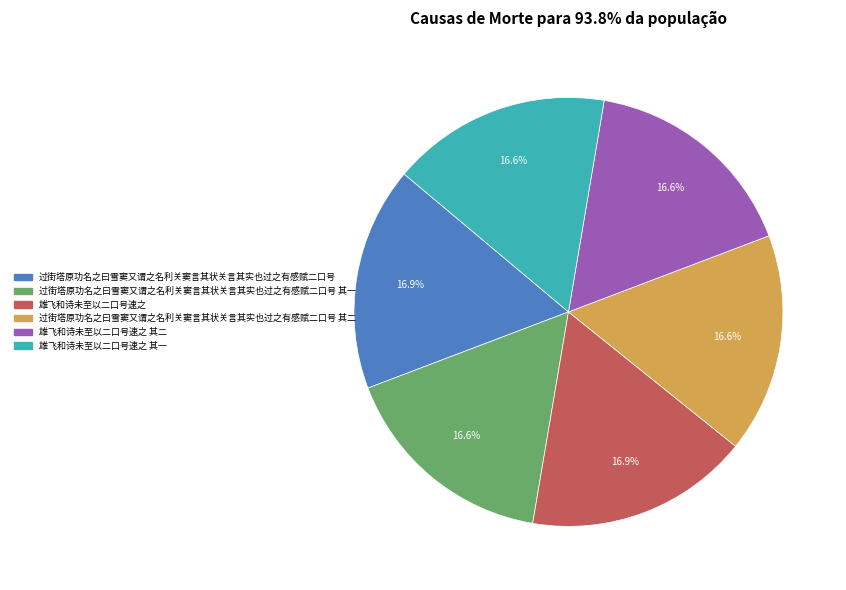

Is there any slice that represents more than half of the pie?

No